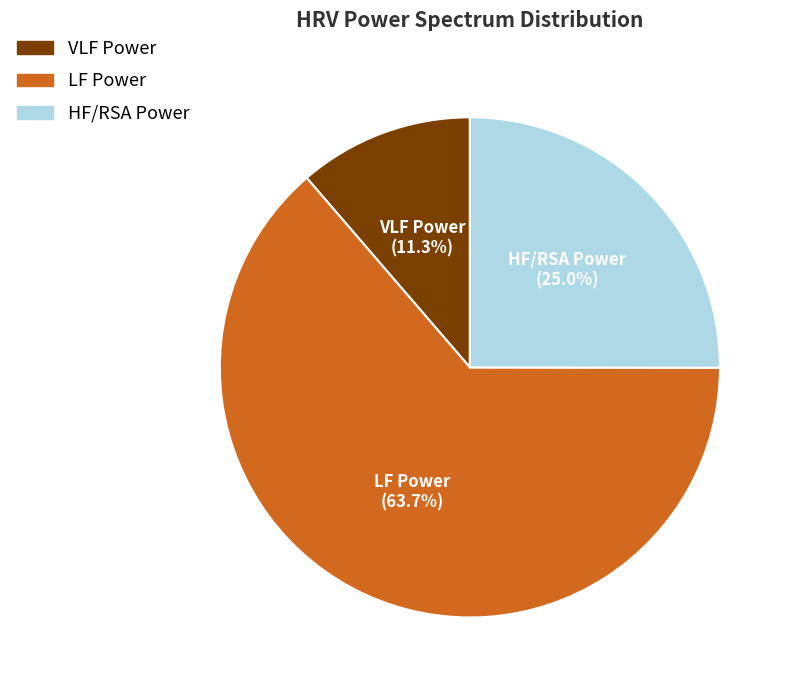

Between LF Power and HF/RSA Power, which is larger?

LF Power